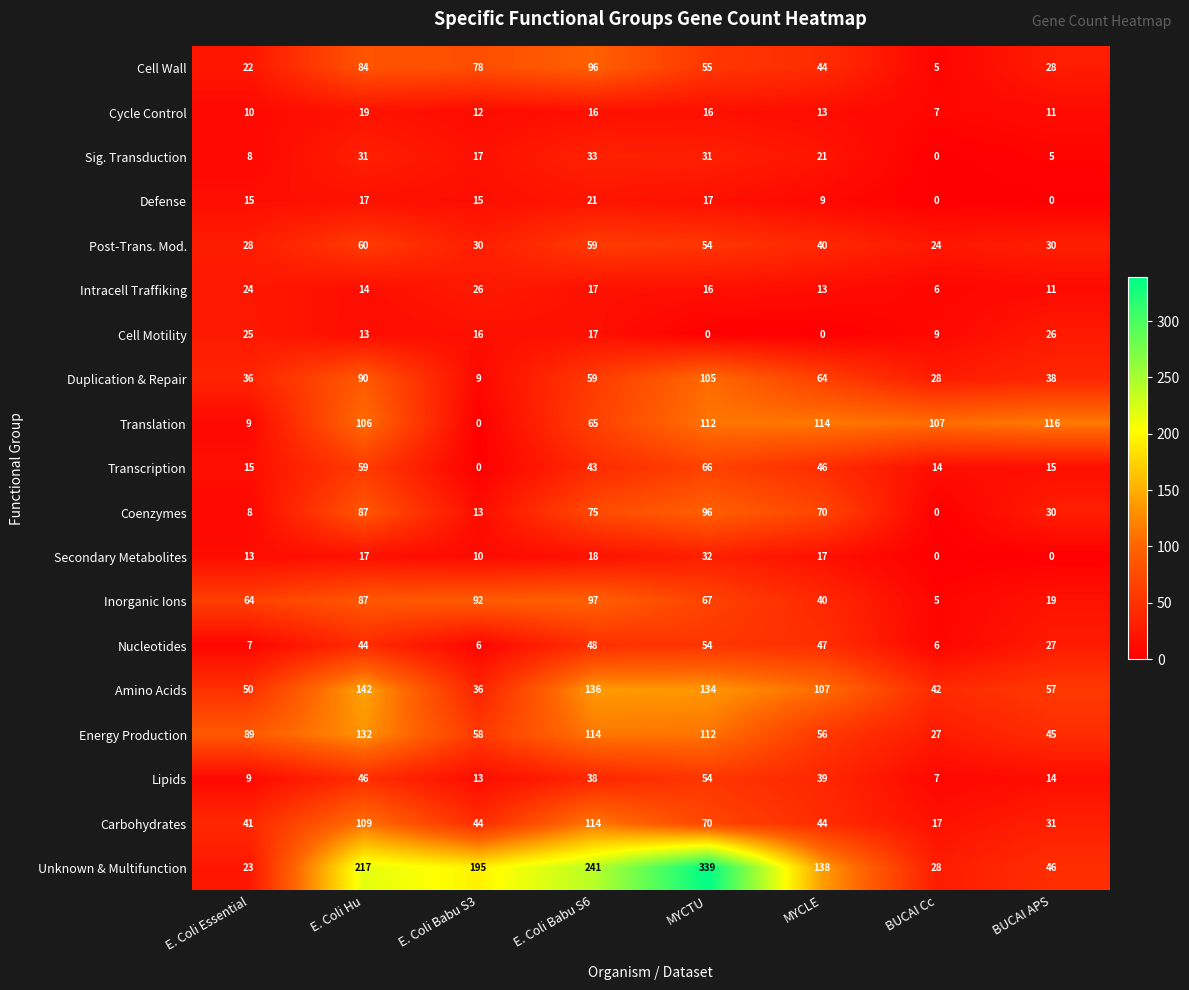

What is the total value across all series at MYCLE?

922